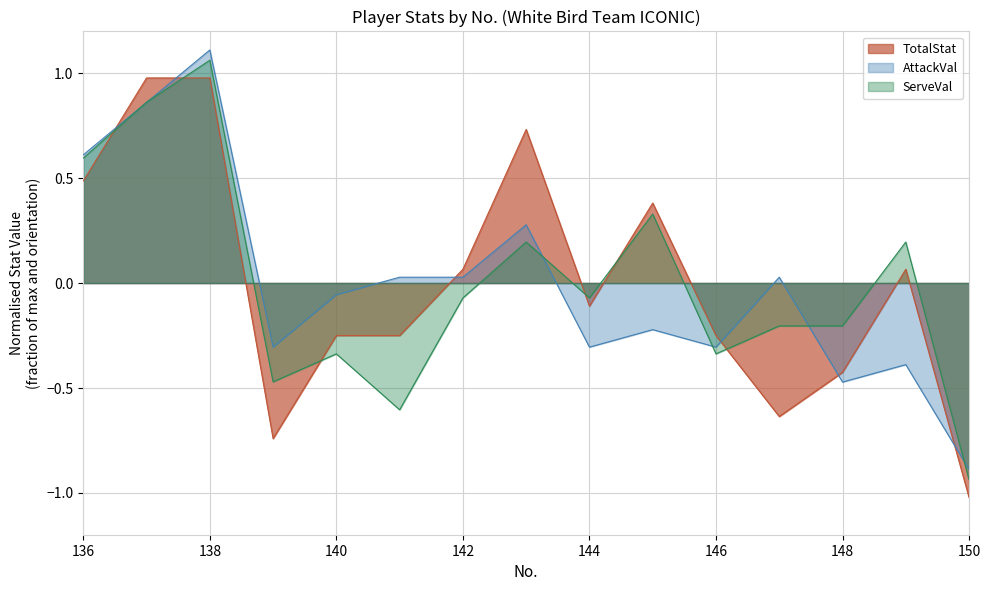

What is the approximate value of ServeVal at 140?

-0.3